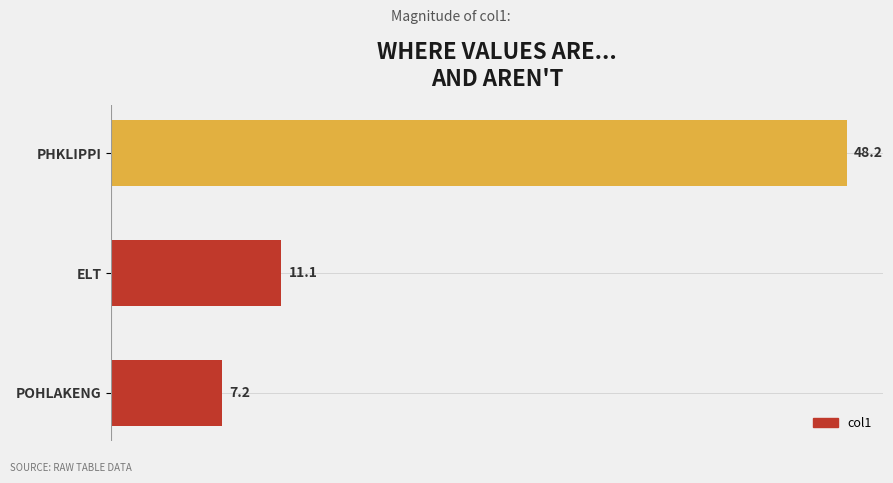

Count the number of data series in this chart.

1